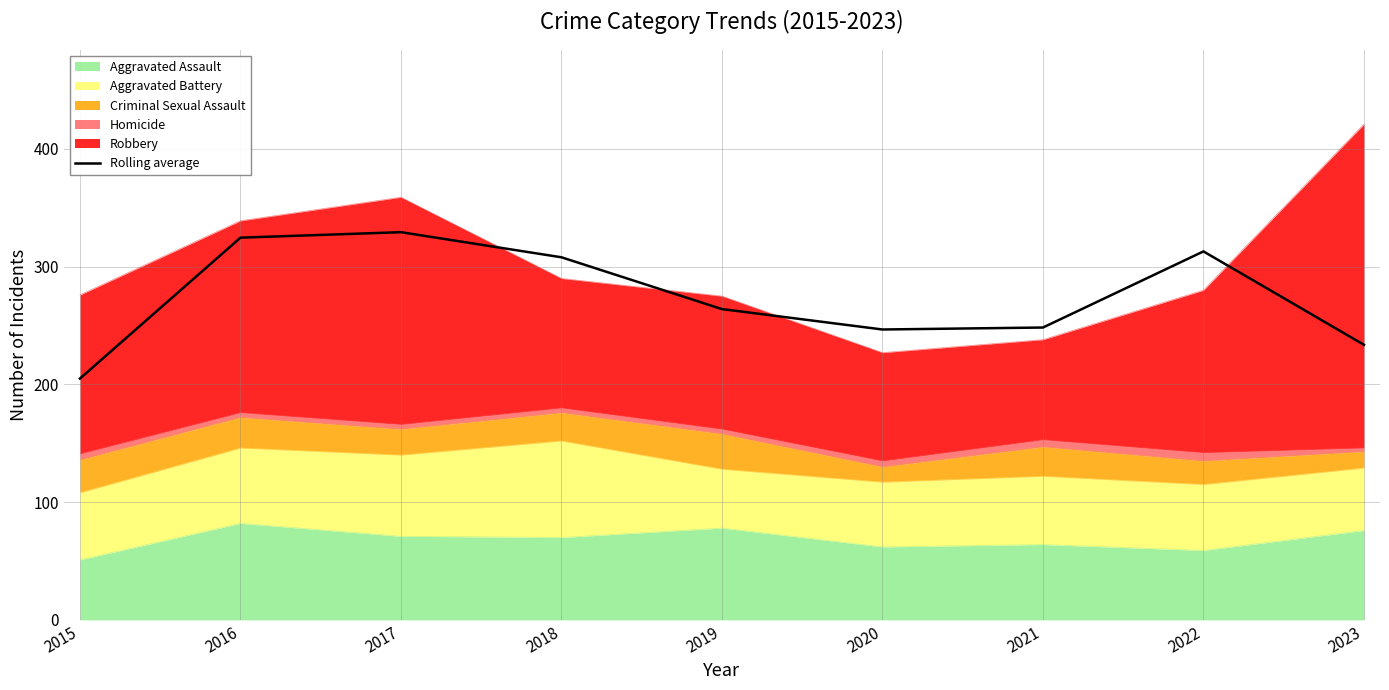

Which category has the lowest value across all series?

2015